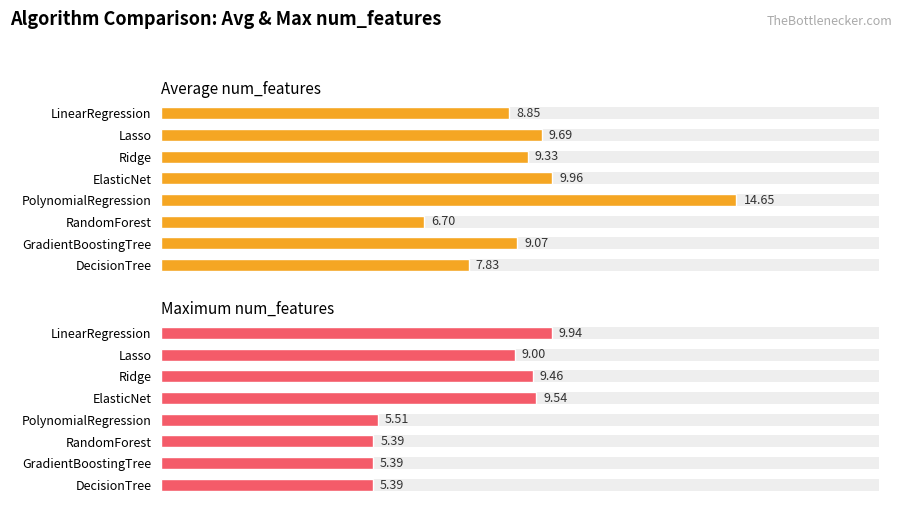

Does the chart contain stacked bars?

No